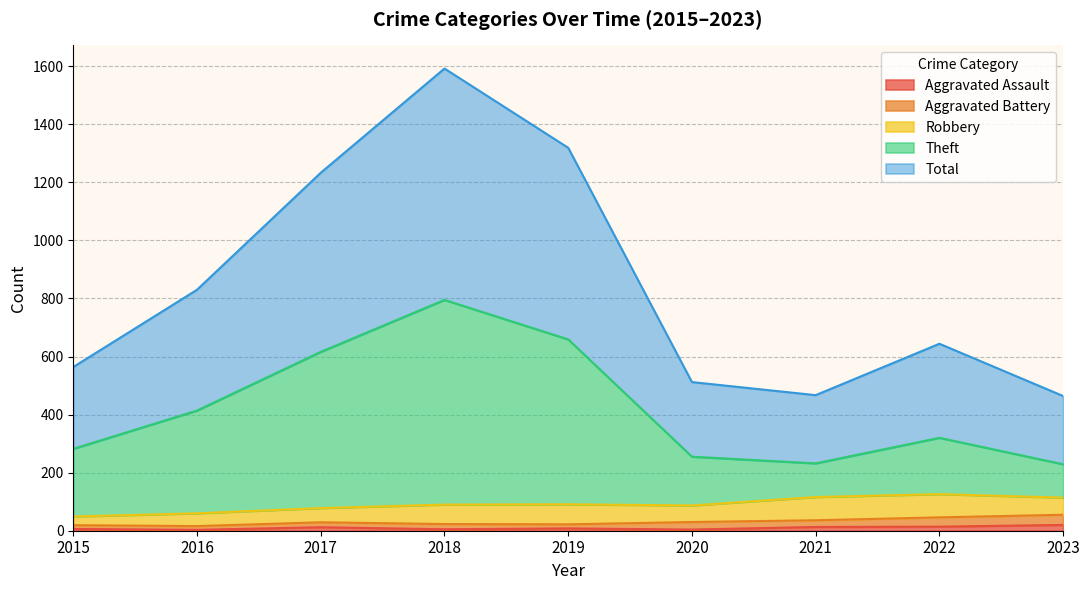

True or false: Total and Aggravated Assault cross at least once.

False